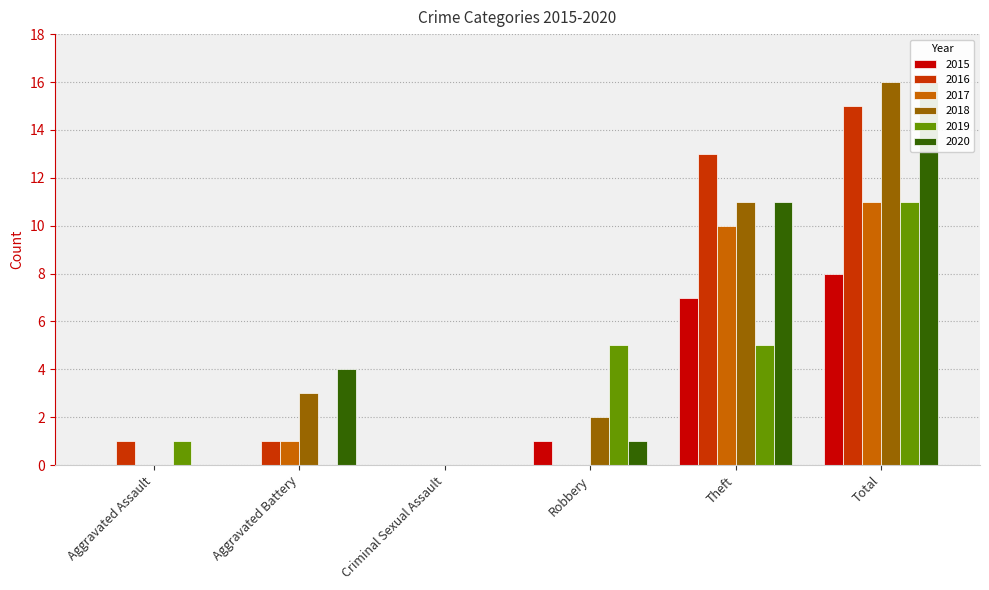

Which series changed the most between Aggravated Assault and Theft?

2016